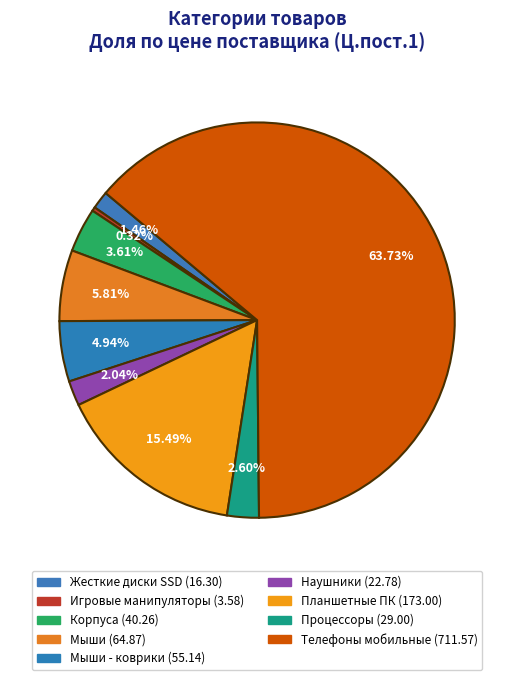

Is there a majority slice in this chart?

Yes